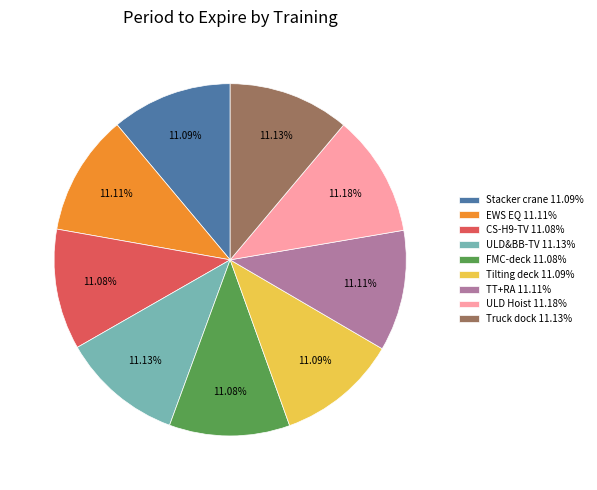

How many segments does this pie chart have?

9